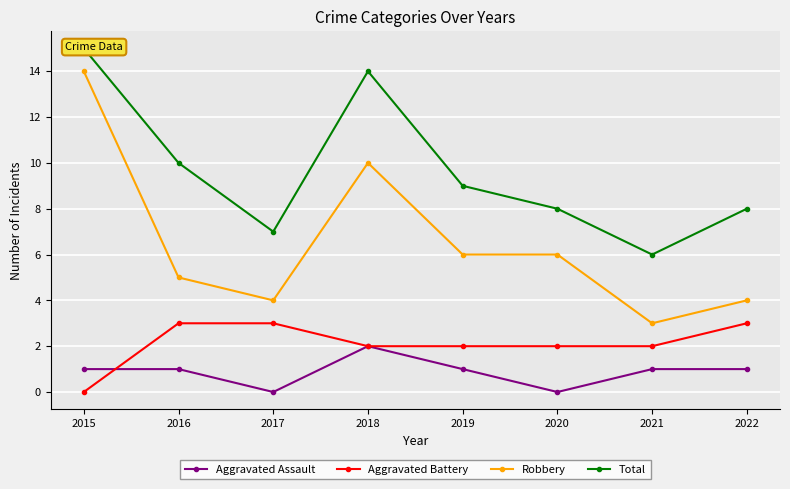

Between which two adjacent categories do Aggravated Battery and Aggravated Assault first intersect?

2015 and 2016